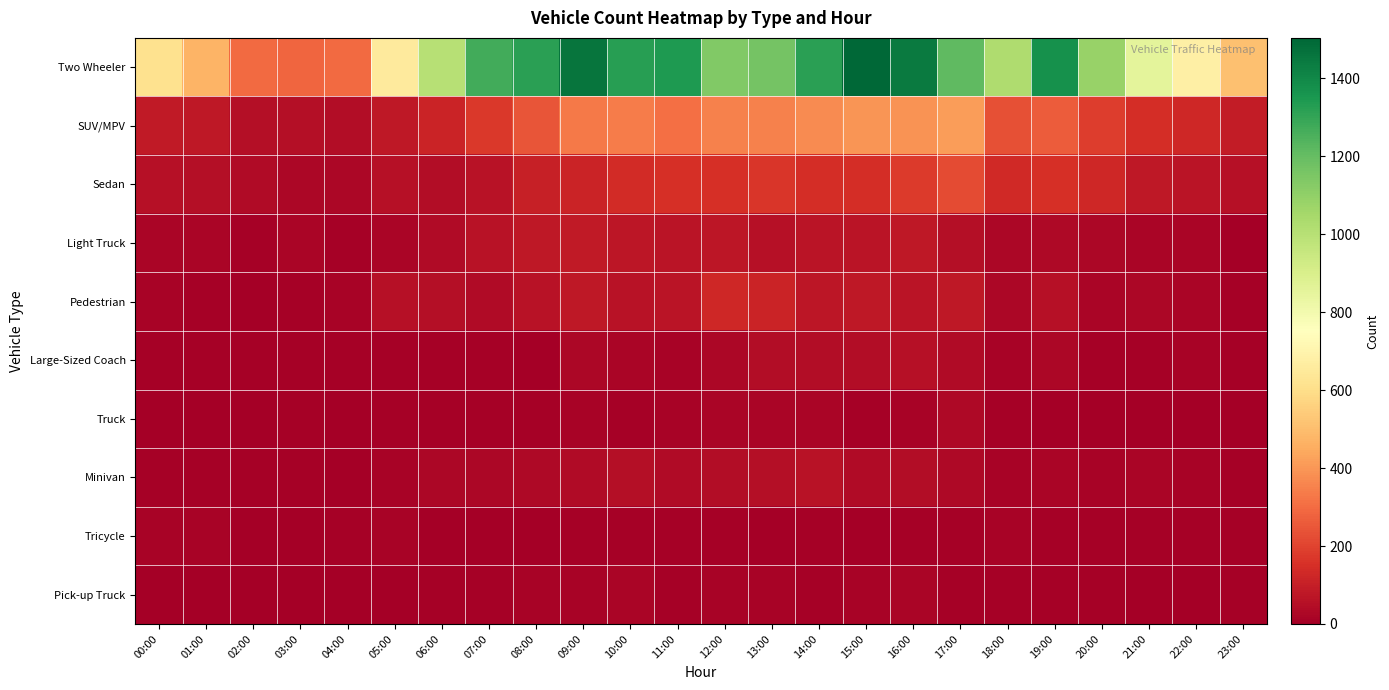

Reading left to right, extract all data points from this chart.

Two Wheeler: 00:00=614	01:00=473	02:00=294	03:00=283	04:00=296	05:00=654	06:00=999	07:00=1273	08:00=1317	09:00=1461	10:00=1326	11:00=1343	12:00=1139	13:00=1164	14:00=1321	15:00=1504	16:00=1441	17:00=1214	18:00=1027	19:00=1374	20:00=1082	21:00=856	22:00=681	23:00=508
SUV/MPV: 00:00=85	01:00=77	02:00=52	03:00=48	04:00=44	05:00=80	06:00=114	07:00=176	08:00=241	09:00=333	10:00=338	11:00=311	12:00=351	13:00=348	14:00=371	15:00=395	16:00=389	17:00=413	18:00=230	19:00=263	20:00=185	21:00=146	22:00=126	23:00=92
Sedan: 00:00=57	01:00=50	02:00=37	03:00=27	04:00=29	05:00=58	06:00=43	07:00=64	08:00=105	09:00=114	10:00=136	11:00=152	12:00=147	13:00=165	14:00=141	15:00=144	16:00=177	17:00=222	18:00=132	19:00=150	20:00=124	21:00=82	22:00=65	23:00=55
Light Truck: 00:00=18	01:00=22	02:00=8	03:00=20	04:00=11	05:00=20	06:00=38	07:00=62	08:00=78	09:00=83	10:00=71	11:00=66	12:00=72	13:00=55	14:00=68	15:00=65	16:00=79	17:00=50	18:00=28	19:00=34	20:00=27	21:00=20	22:00=19	23:00=4
Pedestrian: 00:00=16	01:00=8	02:00=5	03:00=8	04:00=13	05:00=54	06:00=51	07:00=41	08:00=64	09:00=78	10:00=61	11:00=70	12:00=125	13:00=117	14:00=76	15:00=79	16:00=66	17:00=77	18:00=28	19:00=57	20:00=21	21:00=29	22:00=21	23:00=10
Large-Sized Coach: 00:00=8	01:00=6	02:00=6	03:00=7	04:00=9	05:00=7	06:00=11	07:00=7	08:00=5	09:00=24	10:00=19	11:00=14	12:00=28	13:00=46	14:00=44	15:00=42	16:00=58	17:00=40	18:00=14	19:00=27	20:00=7	21:00=11	22:00=12	23:00=7
Truck: 00:00=5	01:00=4	02:00=2	03:00=11	04:00=4	05:00=6	06:00=7	07:00=6	08:00=9	09:00=12	10:00=10	11:00=12	12:00=22	13:00=18	14:00=21	15:00=10	16:00=13	17:00=30	18:00=8	19:00=4	20:00=5	21:00=4	22:00=4	23:00=4
Minivan: 00:00=10	01:00=10	02:00=6	03:00=6	04:00=4	05:00=12	06:00=26	07:00=27	08:00=34	09:00=39	10:00=47	11:00=38	12:00=42	13:00=47	14:00=60	15:00=39	16:00=45	17:00=30	18:00=13	19:00=22	20:00=15	21:00=19	22:00=13	23:00=7
Tricycle: 00:00=13	01:00=14	02:00=5	03:00=5	04:00=10	05:00=12	06:00=4	07:00=5	08:00=4	09:00=8	10:00=11	11:00=8	12:00=6	13:00=2	14:00=6	15:00=2	16:00=6	17:00=8	18:00=16	19:00=9	20:00=7	21:00=8	22:00=9	23:00=9
Pick-up Truck: 00:00=5	01:00=3	02:00=1	03:00=0	04:00=1	05:00=5	06:00=9	07:00=8	08:00=12	09:00=12	10:00=20	11:00=10	12:00=16	13:00=13	14:00=10	15:00=15	16:00=18	17:00=9	18:00=7	19:00=8	20:00=8	21:00=3	22:00=5	23:00=7